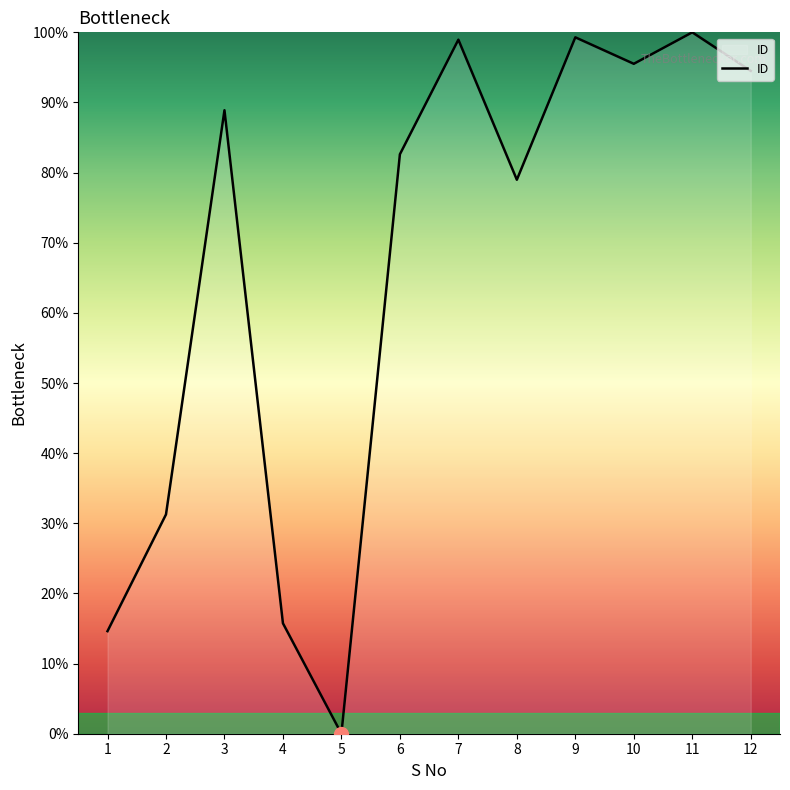

What is the average value?

66.7